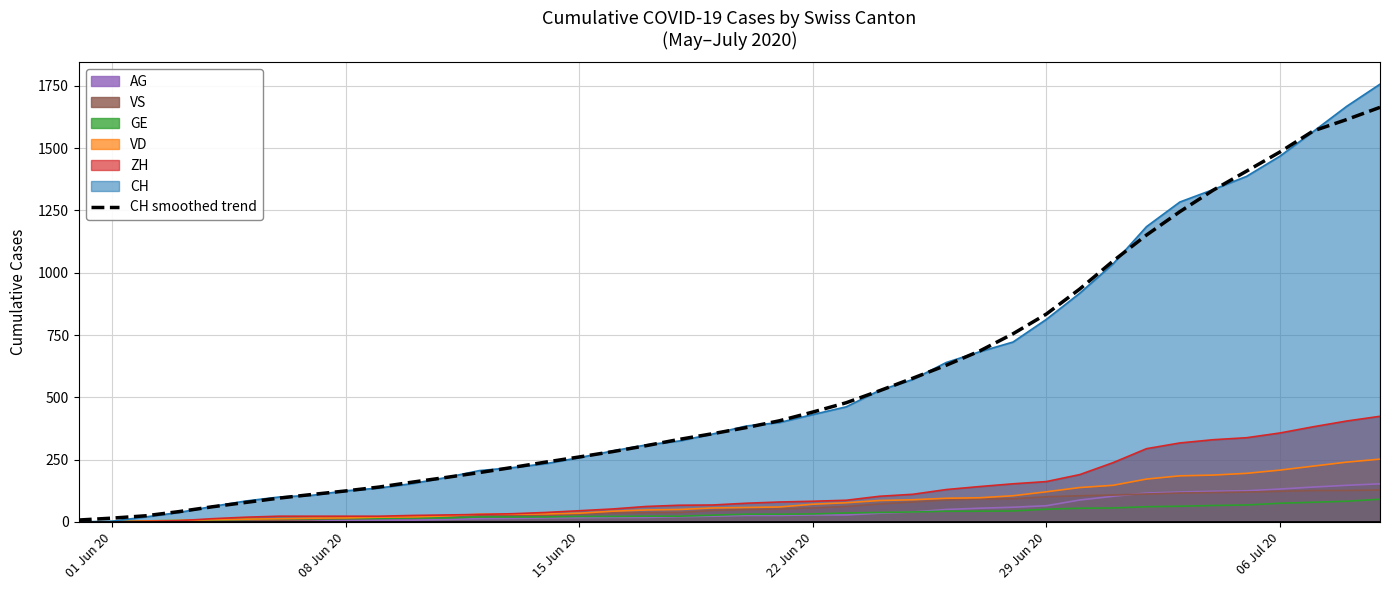

Which series has the widest spread of values?

CH